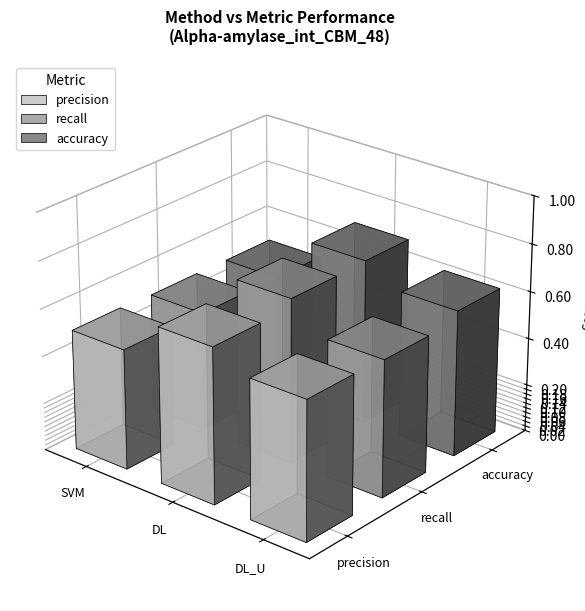

True or false: recall has a value of 0.3 at DL_U.

False